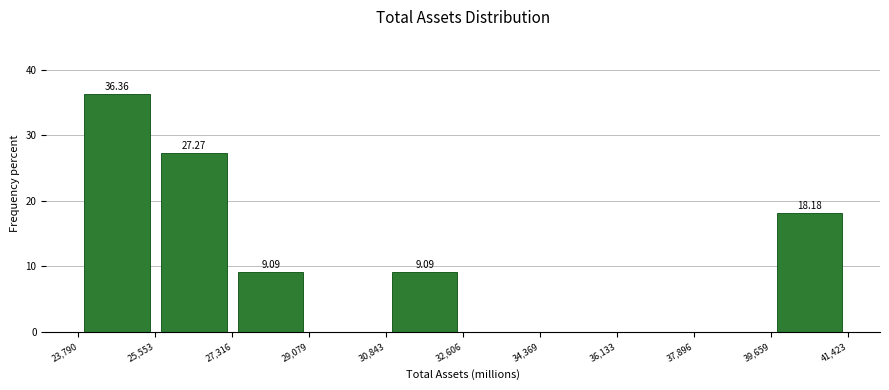

Over which range of the x-axis is the bar tallest?

23,790 to 25,553